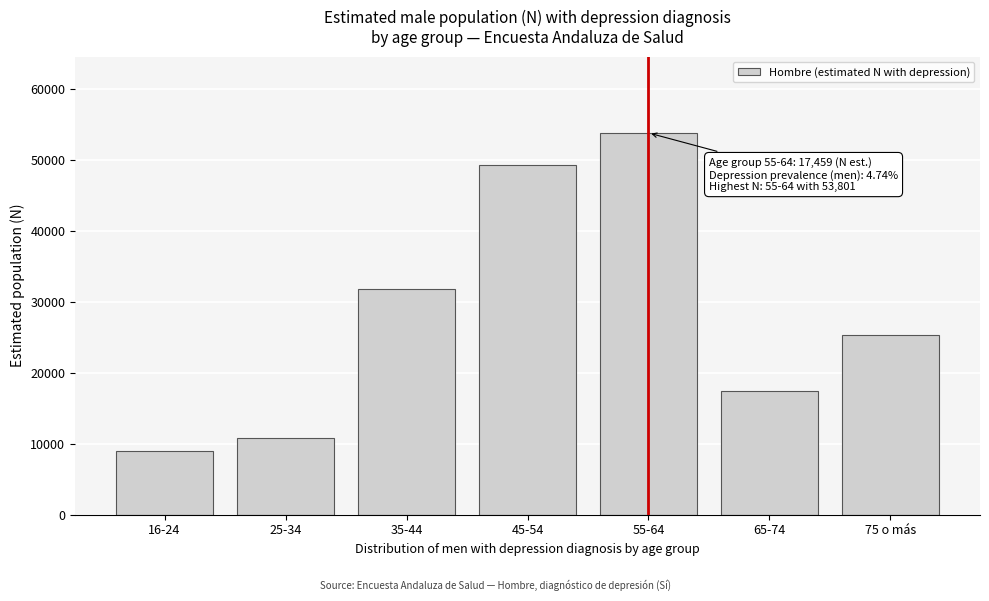

Reading left to right, extract all data points from this chart.

16-24=8919	25-34=10773	35-44=31742	45-54=49301	55-64=53801	65-74=17459	75 o más=25372